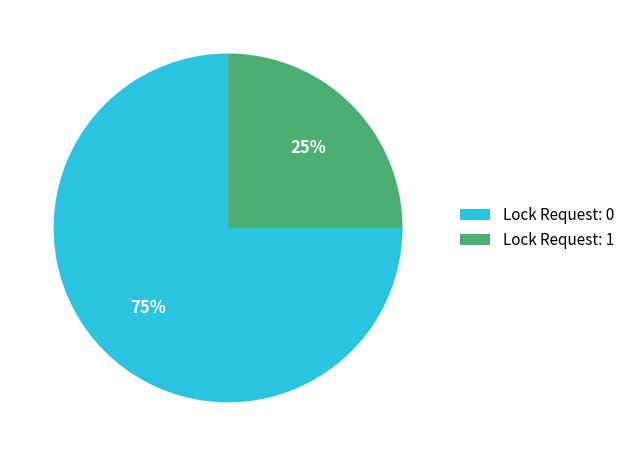

Is it true that Lock Request: 1 is 25% of the pie?

True